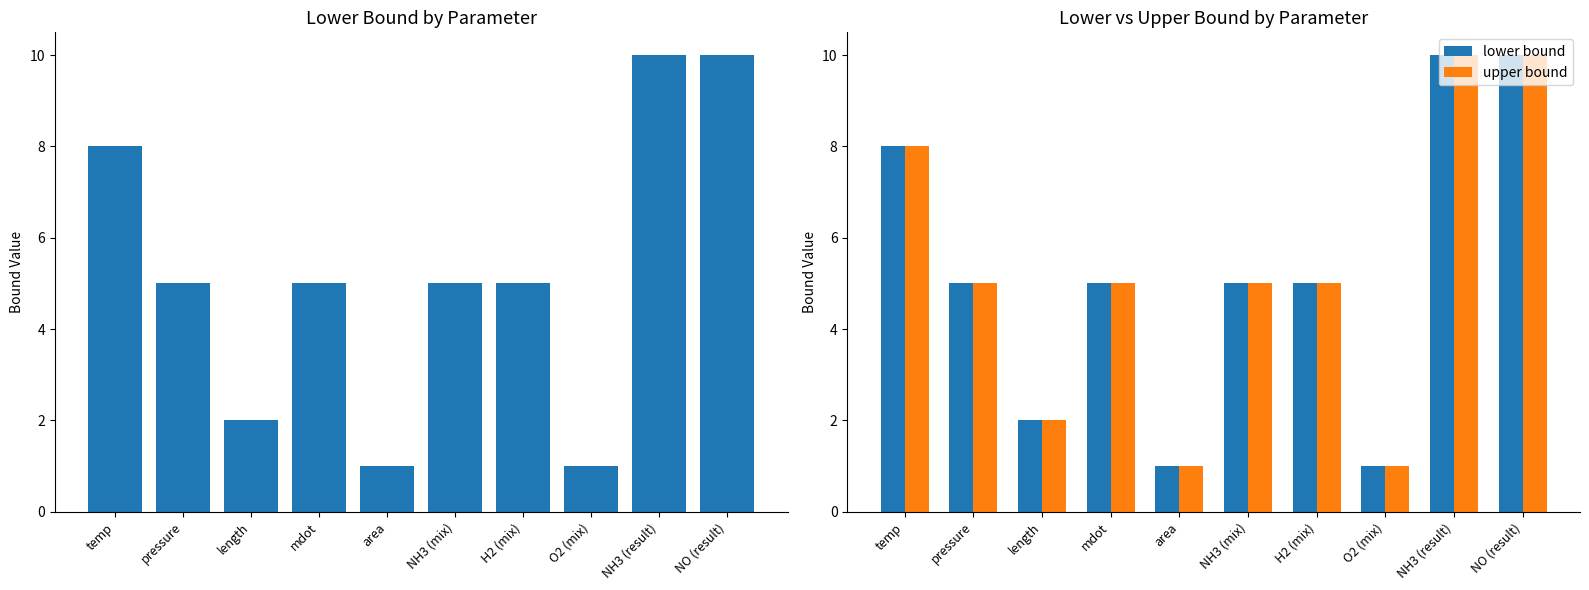

How many groups of bars are there?

10